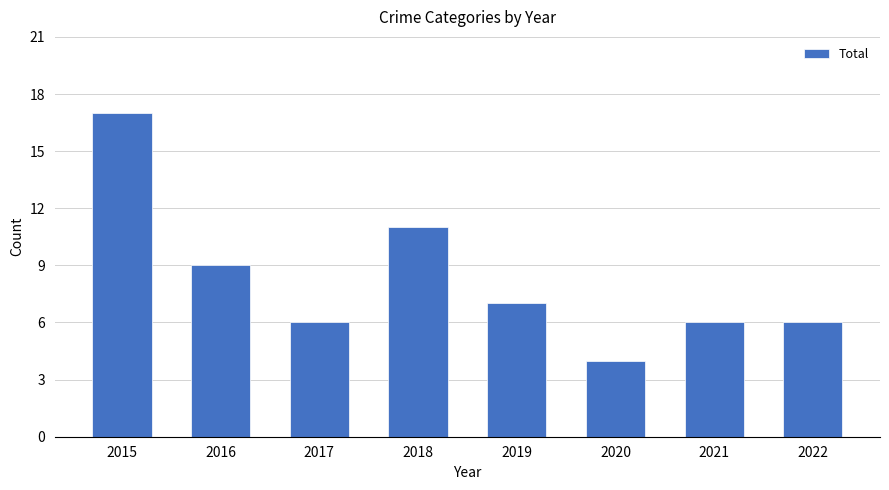

At which label does the data first exceed 7?

2015